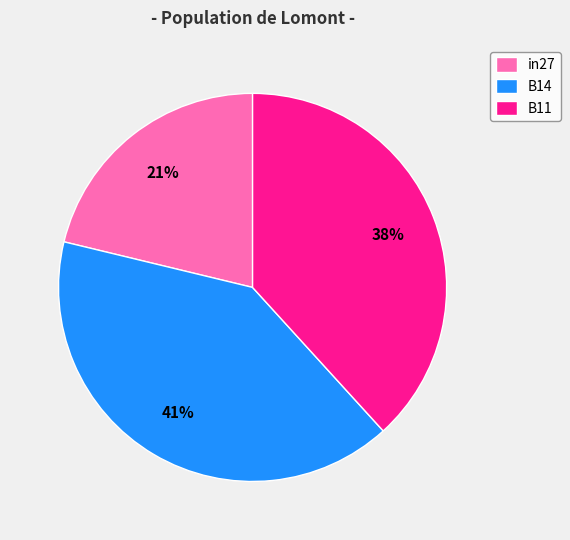

Is the sum of B14 and B11 greater than half?

Yes